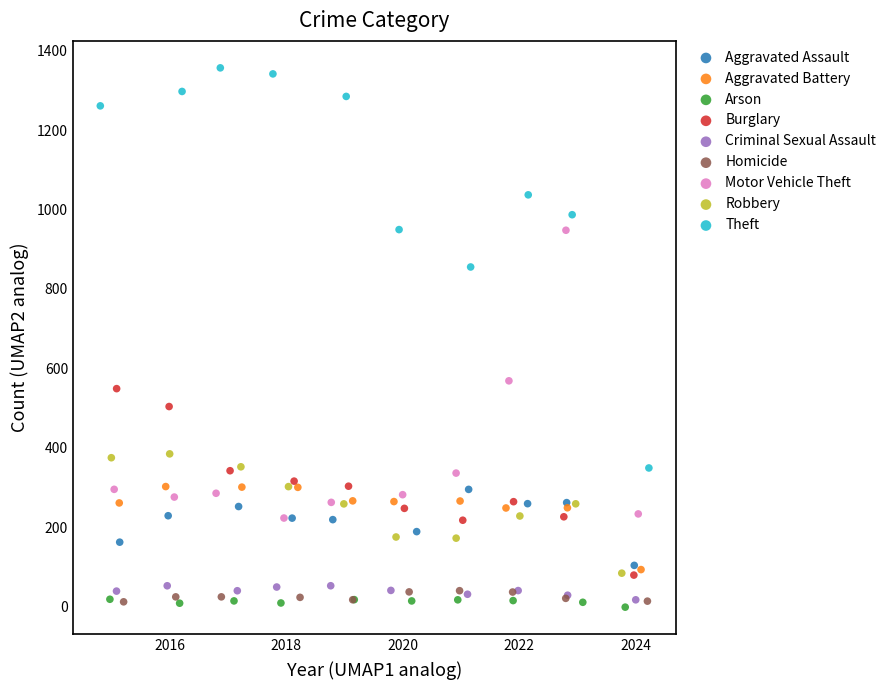

Which series has the widest spread of Y values?

Theft